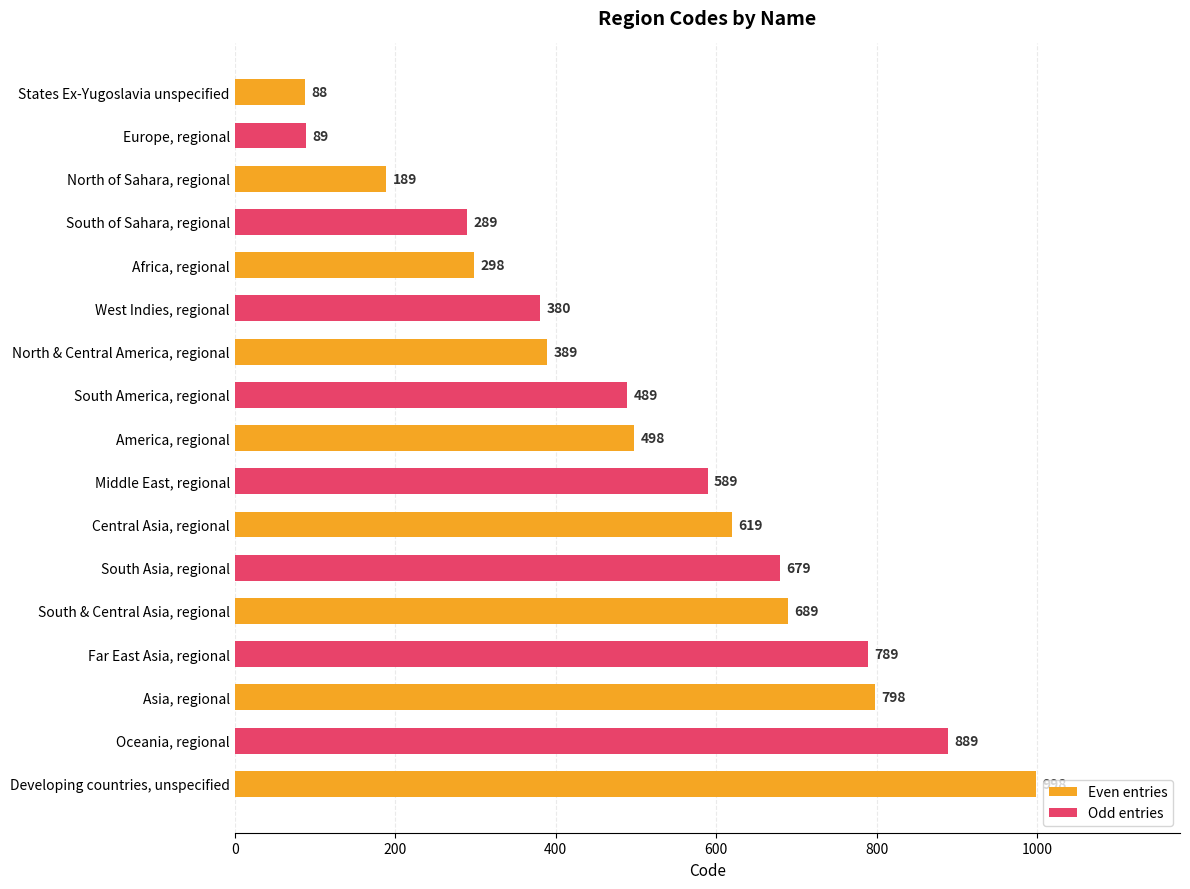

Does the chart contain stacked bars?

No